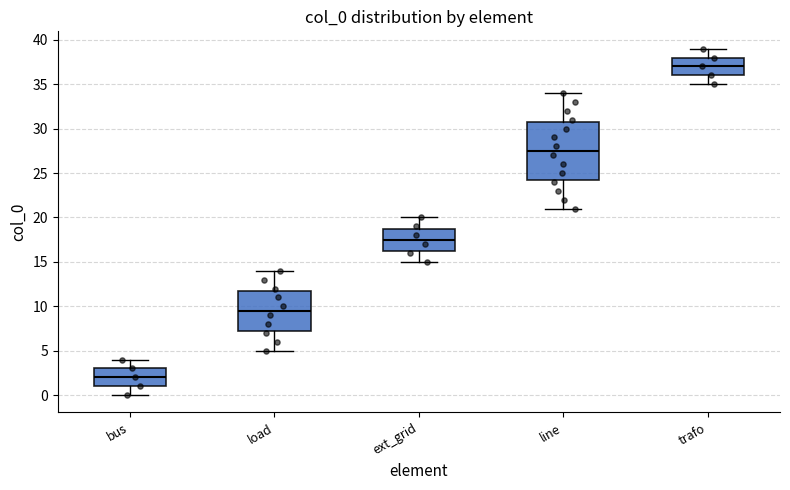

Reading left to right, read every box against the y-axis: the position of its median line, the range the box covers, and the ends of its whiskers. The values are not printed on the chart, so give them approximately, as read against the axis.

bus: median 2.0, box 1.0 to 3.0, whiskers 0.0 to 4.0
load: median 9.5, box 7.5 to 12.0, whiskers 5.0 to 14.0
ext_grid: median 17.5, box 16.5 to 19.0, whiskers 15.0 to 20.0
line: median 27.5, box 24.5 to 31.0, whiskers 21.0 to 34.0
trafo: median 37.0, box 36.0 to 38.0, whiskers 35.0 to 39.0